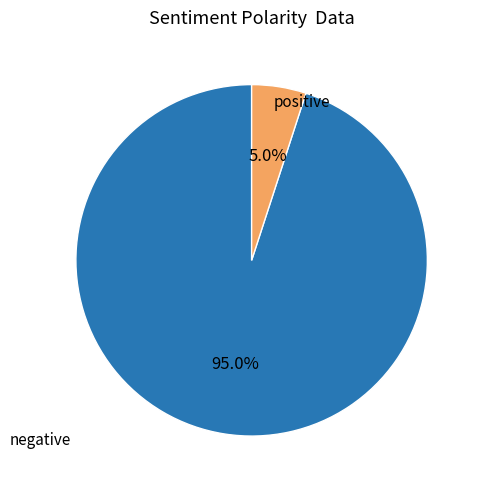

Does positive represent more than half of the total?

Yes